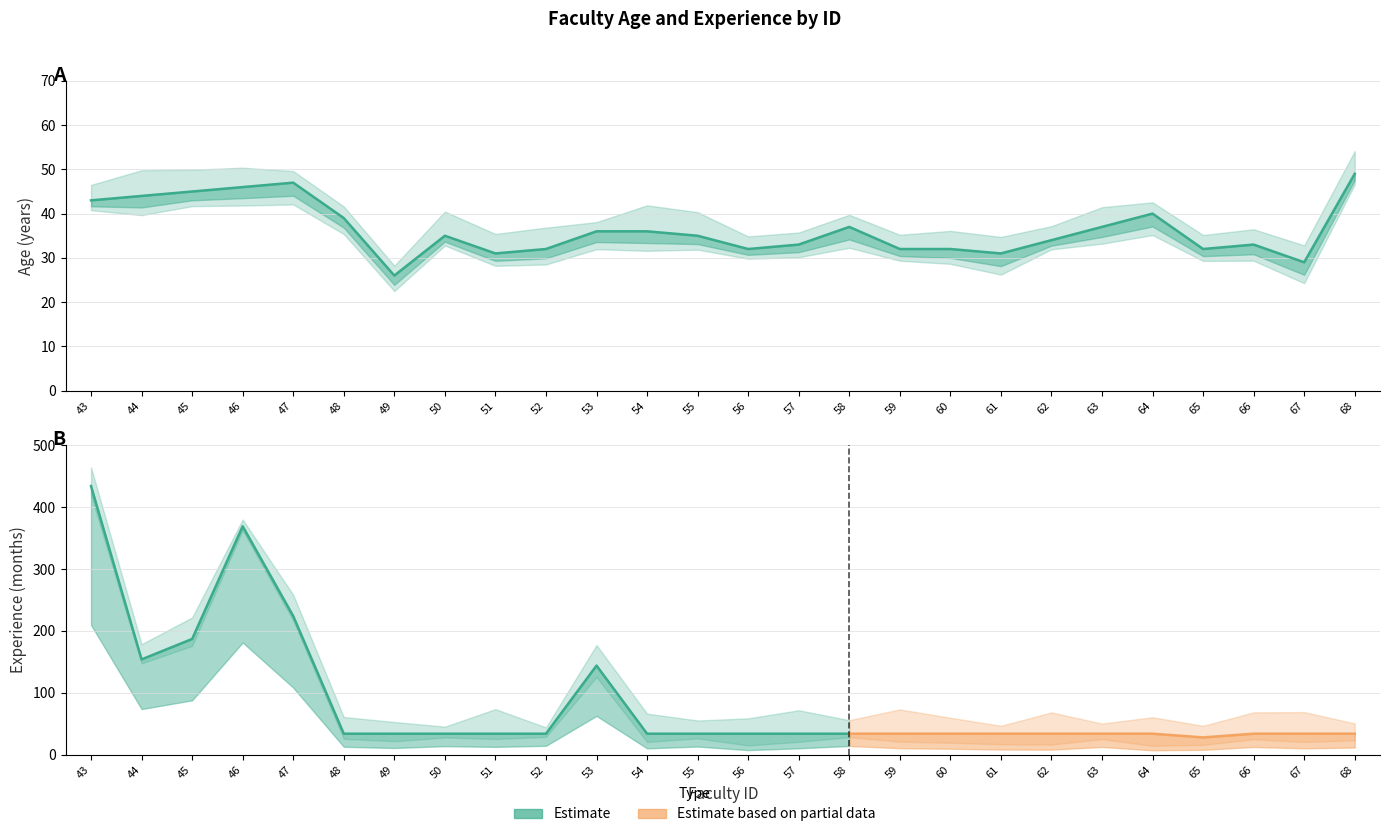

At which label is the value closest to 37?

58